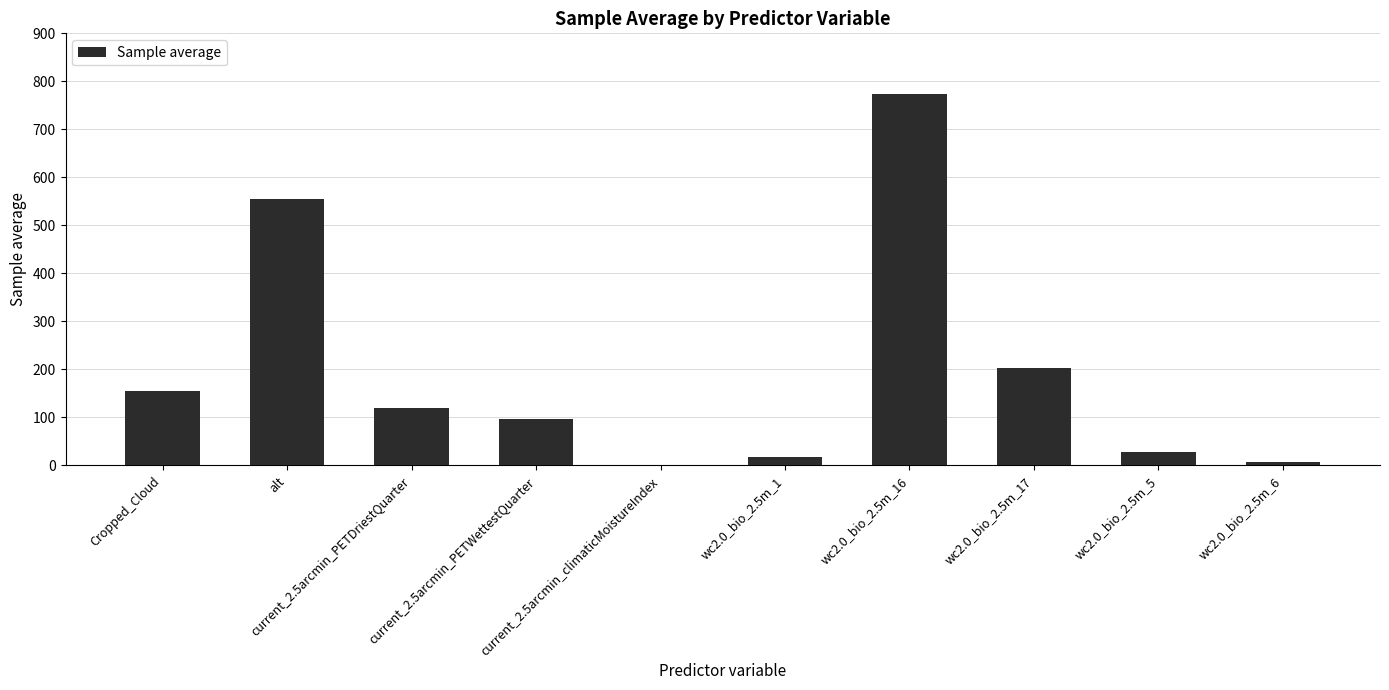

Which has a higher value, current_2.5arcmin_PETWettestQuarter or Cropped_Cloud?

Cropped_Cloud